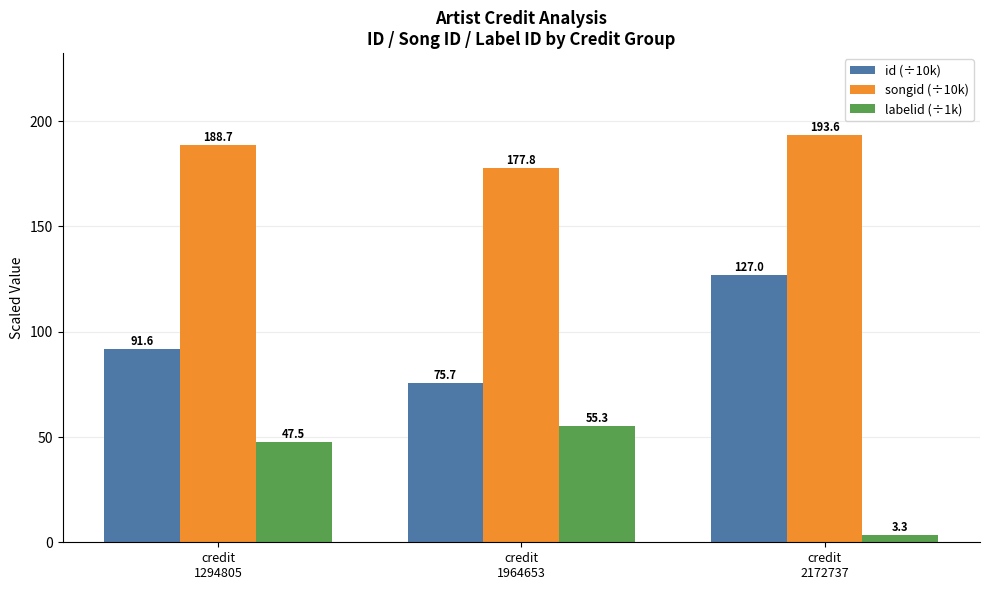

Which series has the widest spread of values?

labelid (÷1k)